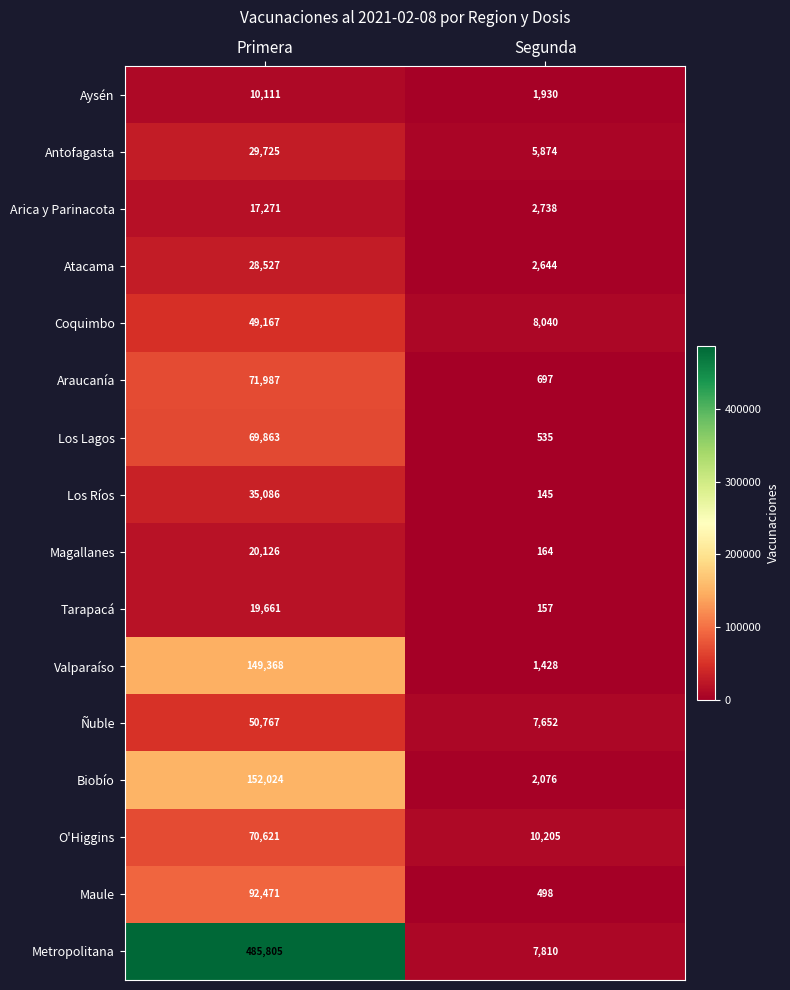

What is the sum of the Los Ríos values at Primera and Segunda?

35231